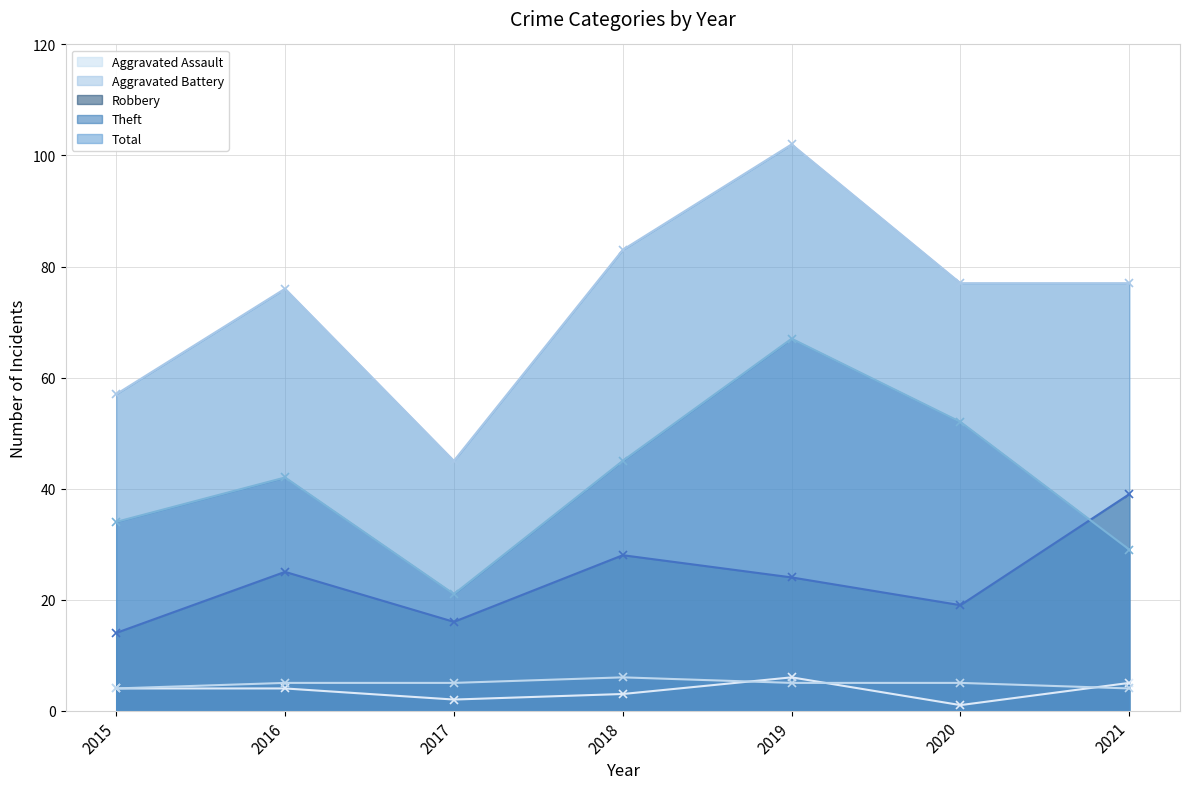

List the labels in order of Aggravated Battery value, largest first.

2018, 2016, 2017, 2019, 2020, 2015, 2021